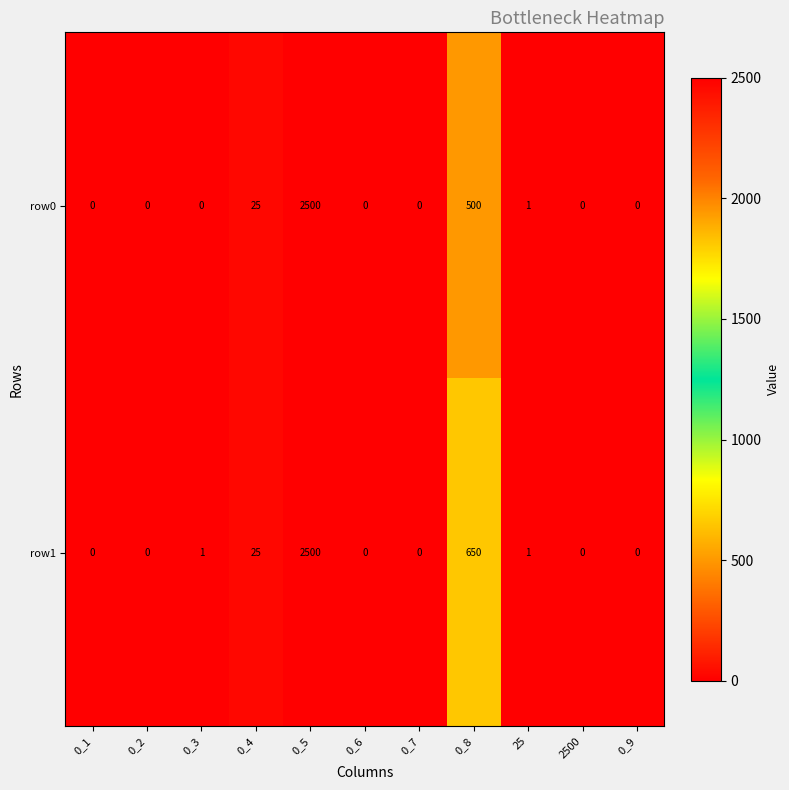

At how many categories does at least one series exceed 1256?

1